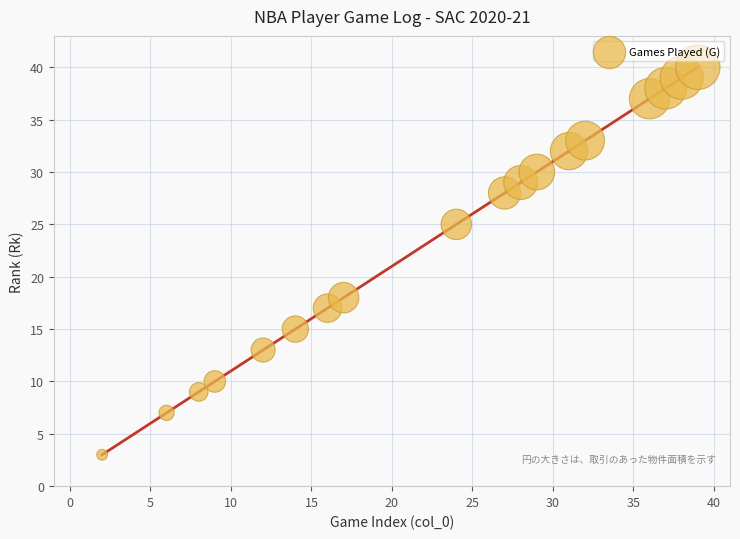

What Y value in the scatter plot is closest to 21?

18